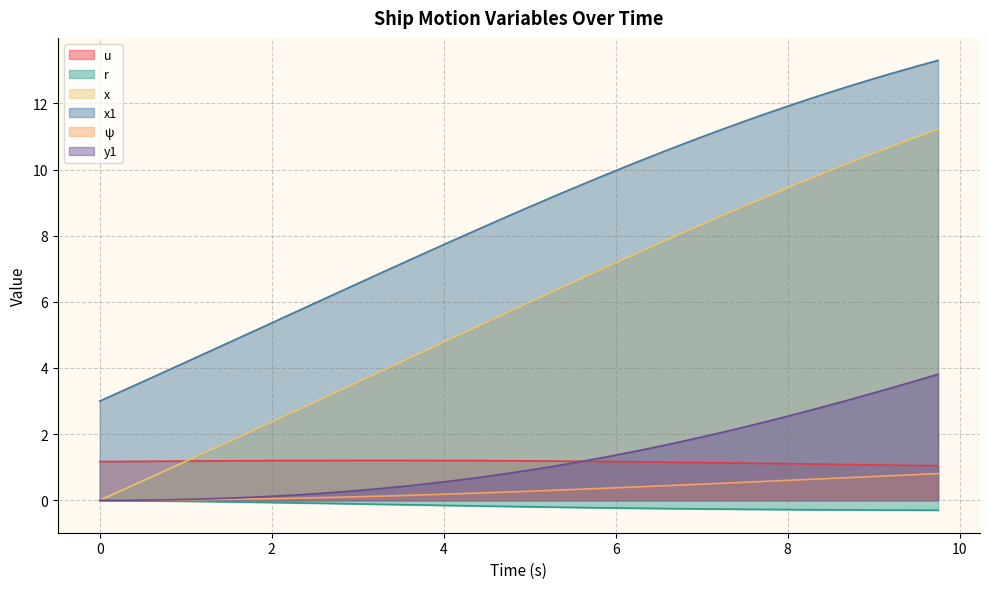

Which series changed the most between 0.75 and 6.5?

x